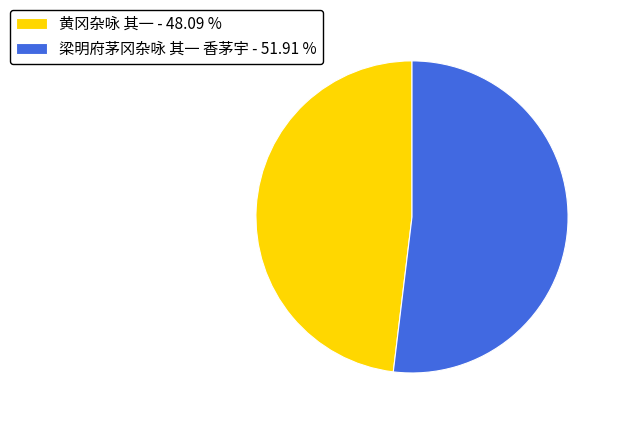

Does 黄冈杂咏 其一 represent more than half of the total?

No